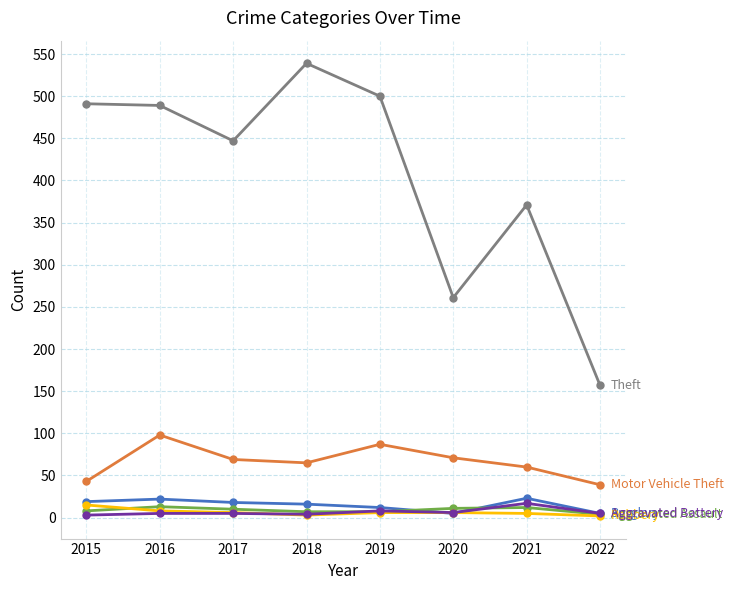

Which label corresponds to the largest value in the chart?

2018